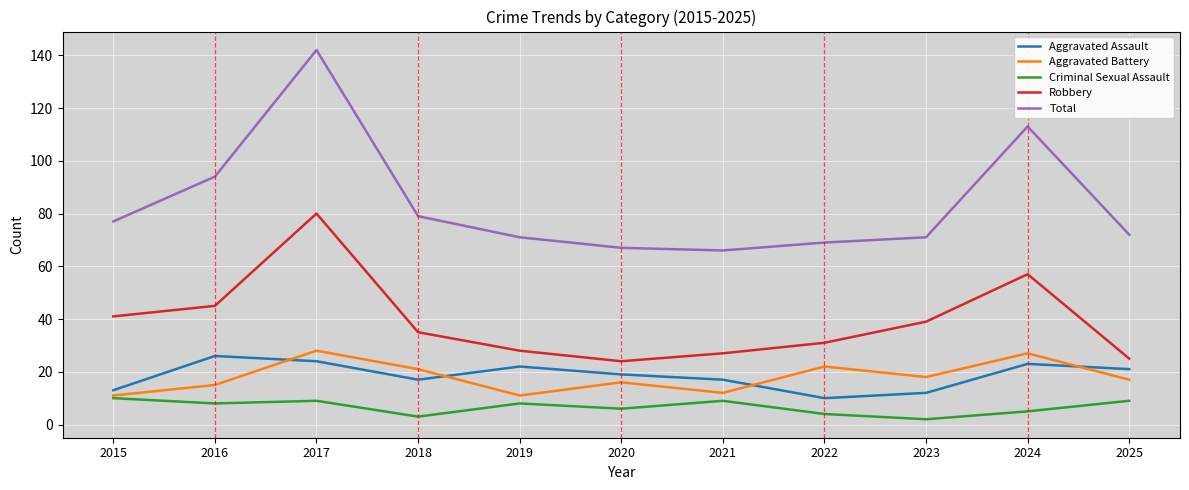

What is the greatest value displayed?

142